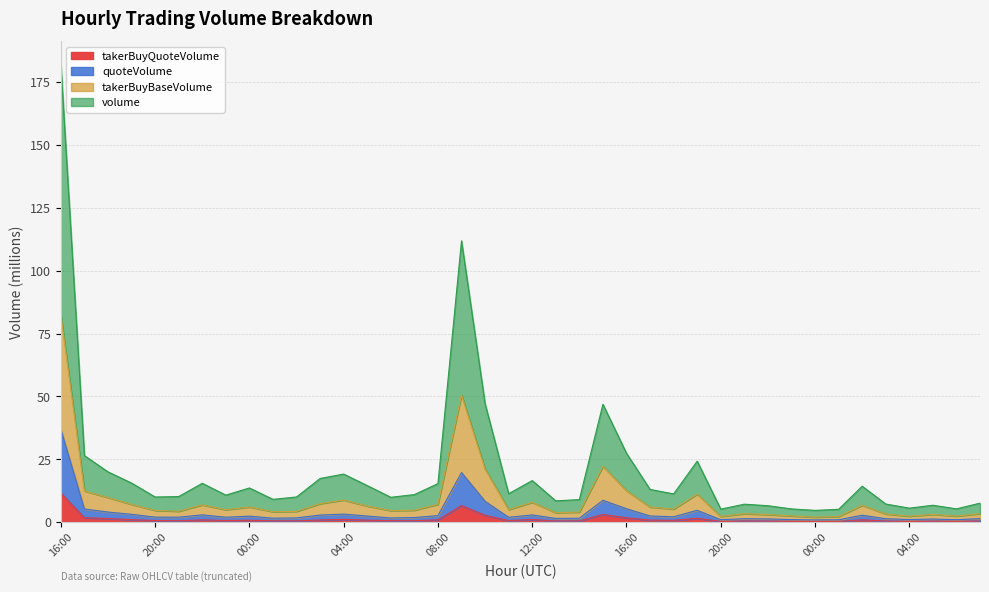

What is the smallest value displayed?

0.3